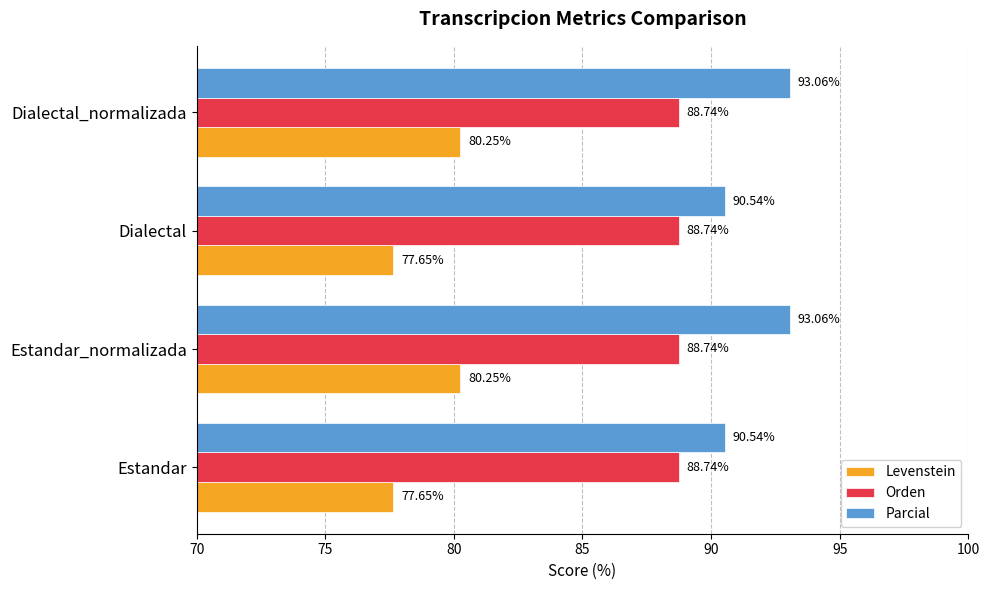

What is the difference between the maximum and minimum values in the Levenstein series?

2.6